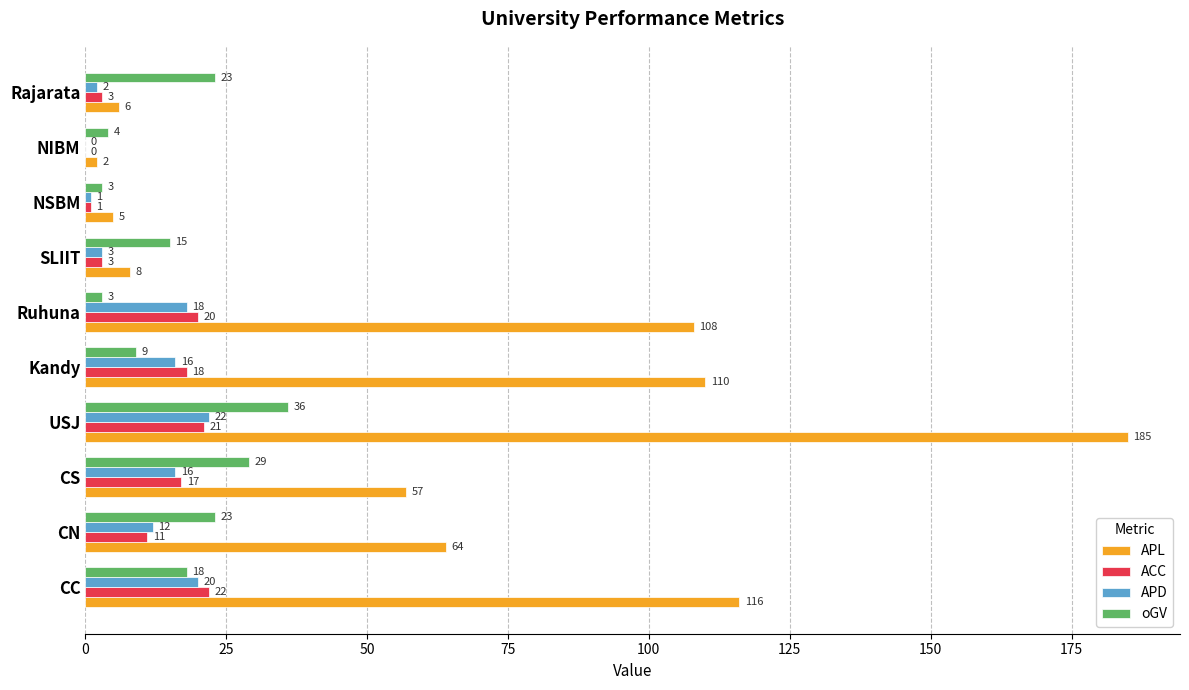

What is the sum of the ACC values at NSBM and CC?

23